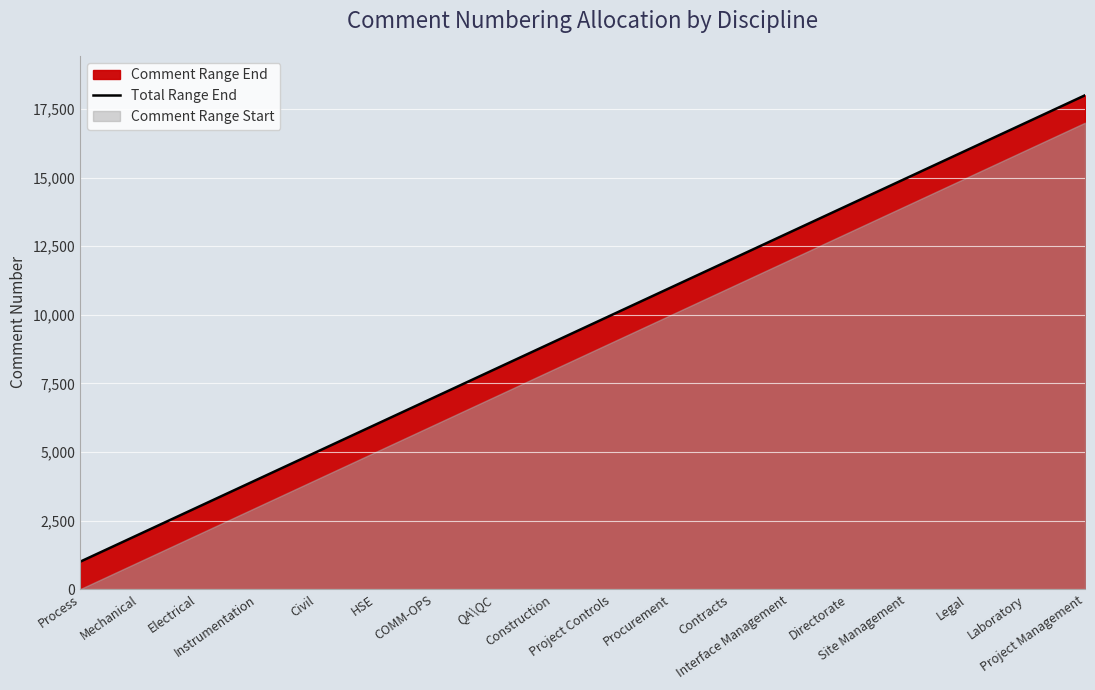

What is the sum of all values?

171000